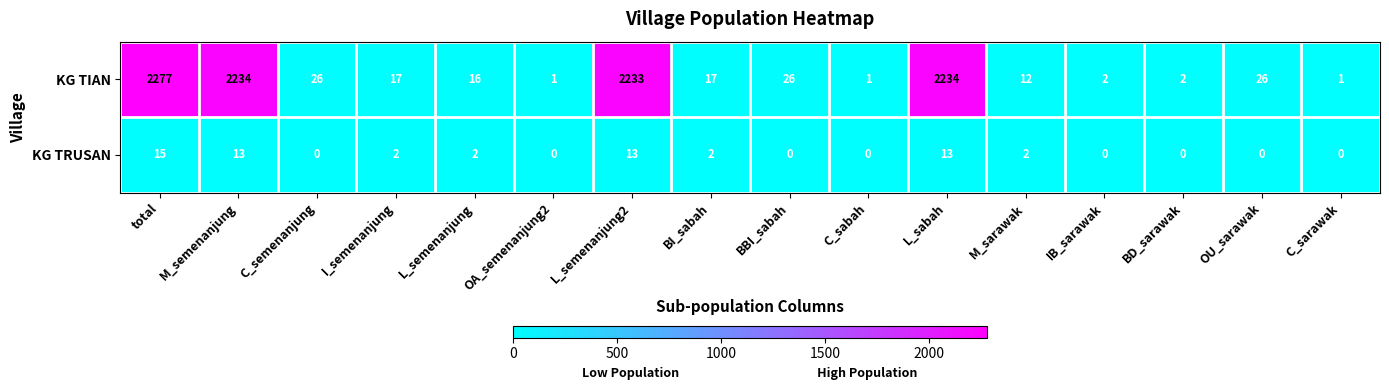

What is the maximum value shown in the chart?

2277